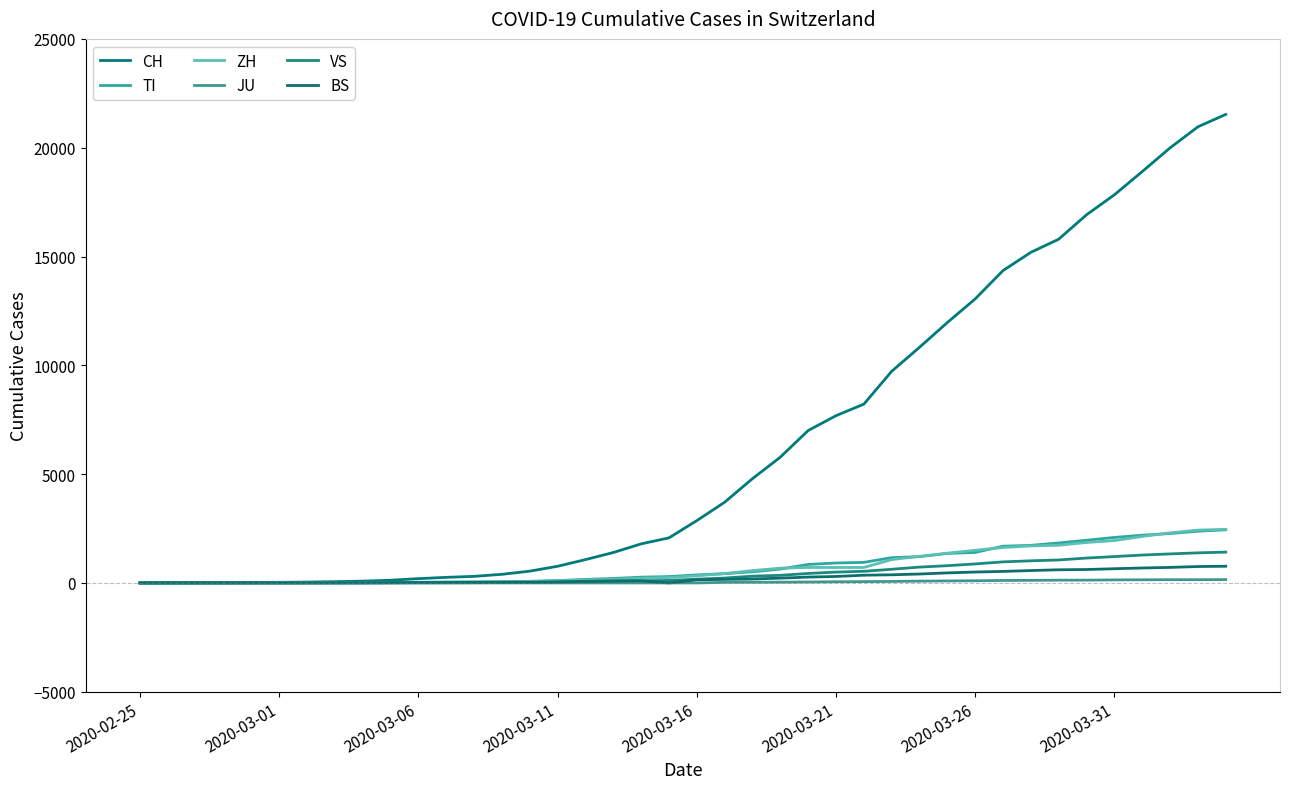

Does the chart have visible grid lines?

No